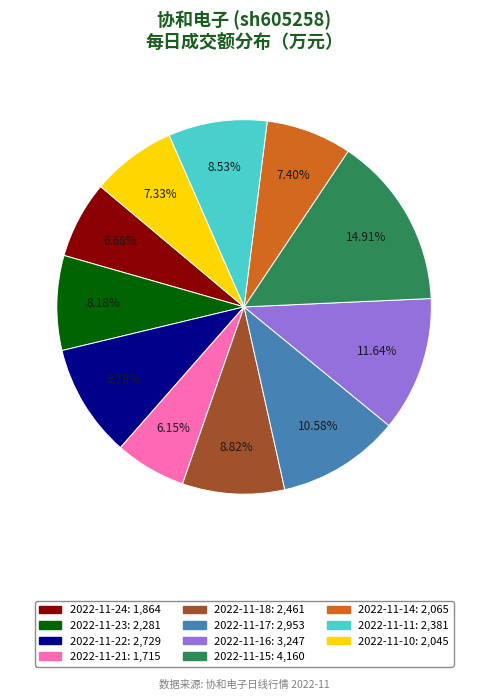

The 2022-11-18 slice represents 9% of the pie. True or false?

True